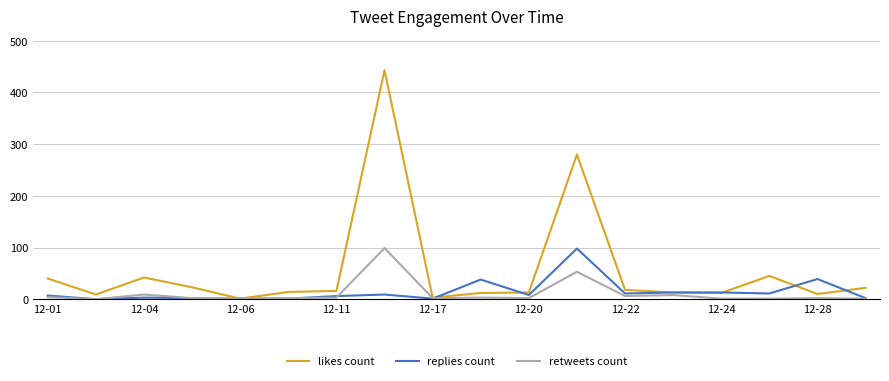

Which series has the widest spread of values?

likes count